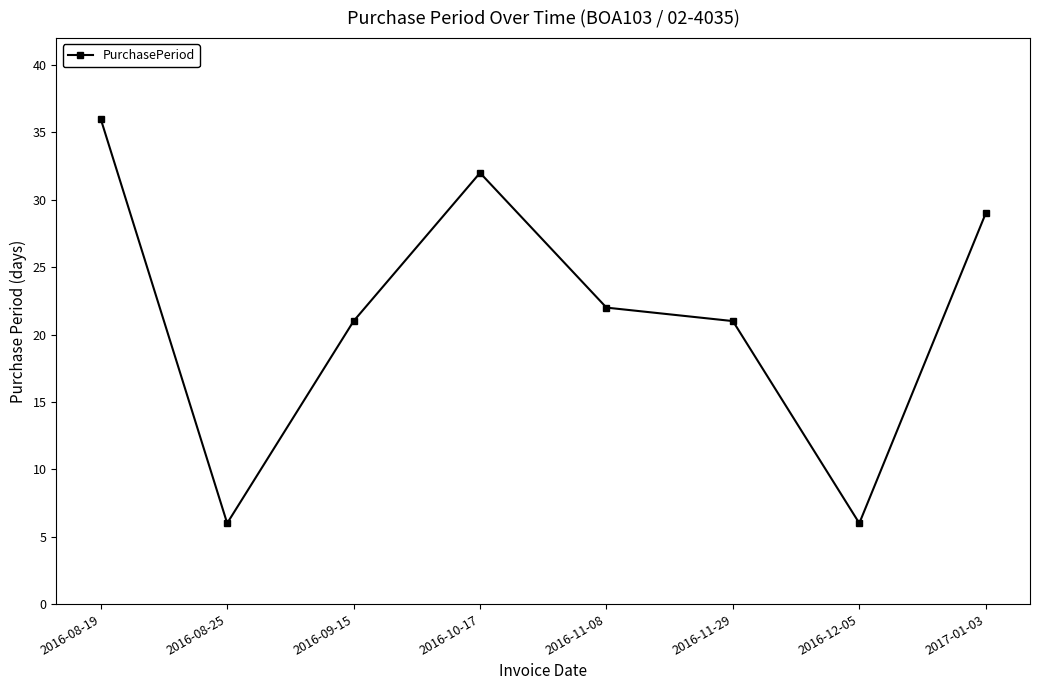

At which category does the data reach its first local peak?

2016-10-17